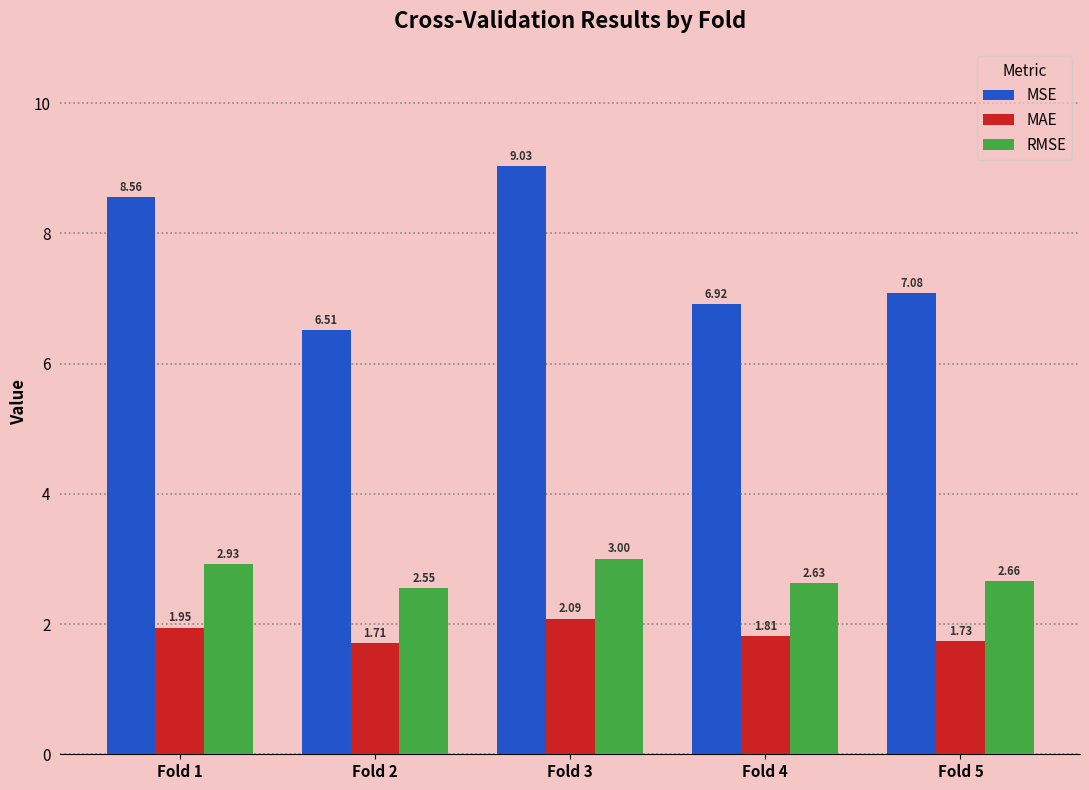

Is the value of MSE at Fold 5 greater than the value of MAE at Fold 5?

Yes